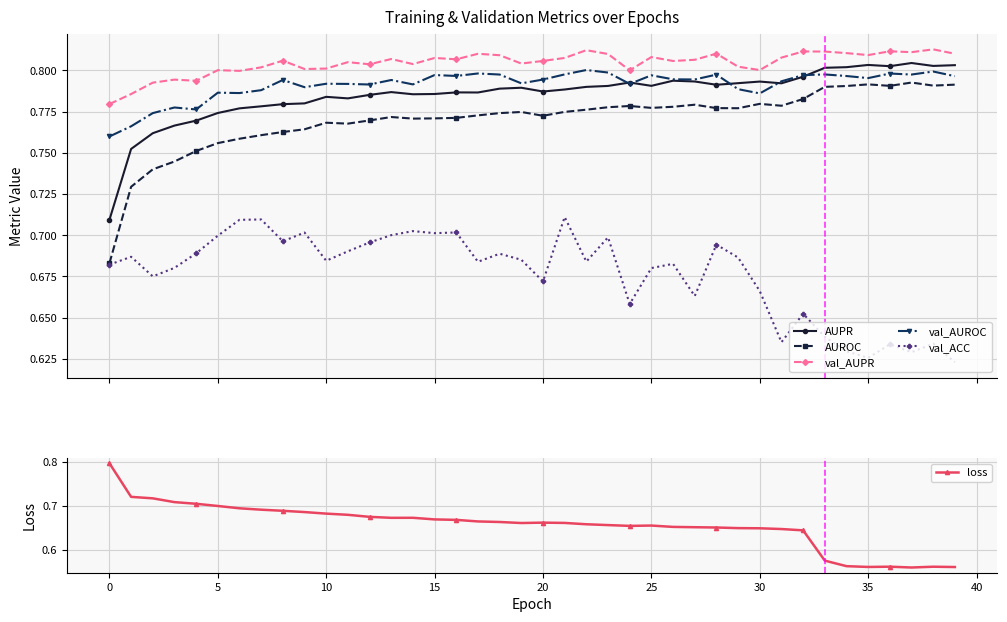

Which category has the highest value in the loss series?

0